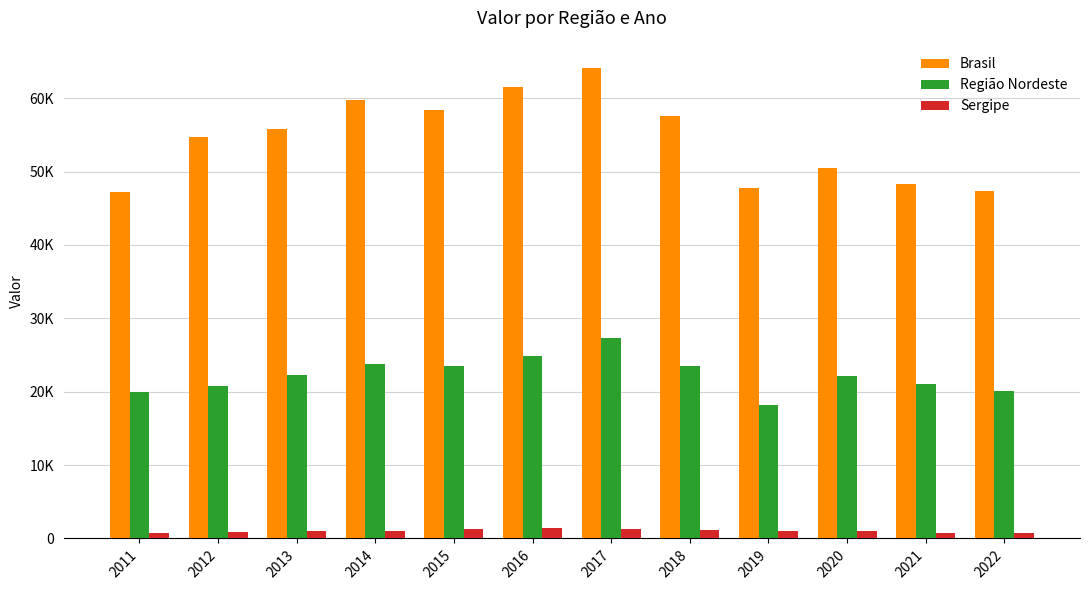

Which category has the highest value across all series?

2017